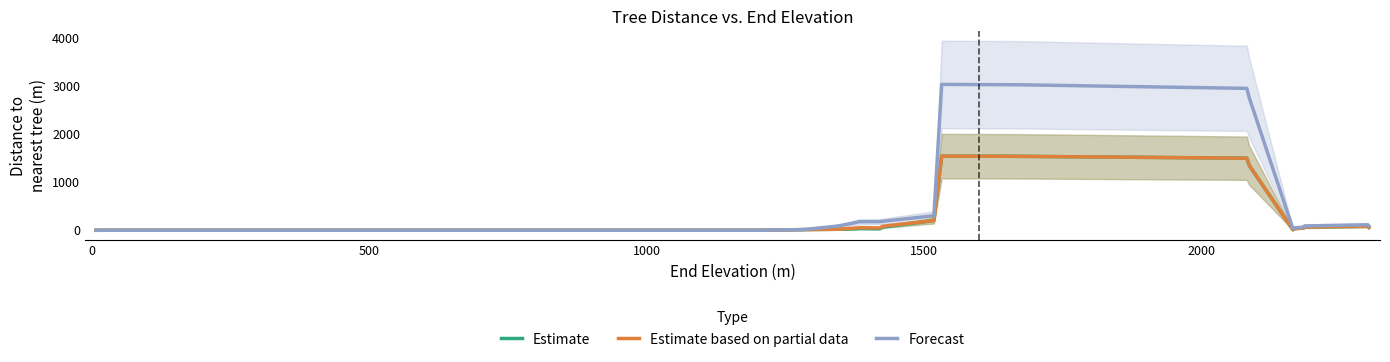

How many interior local valleys does the Estimate based on partial data series have?

2